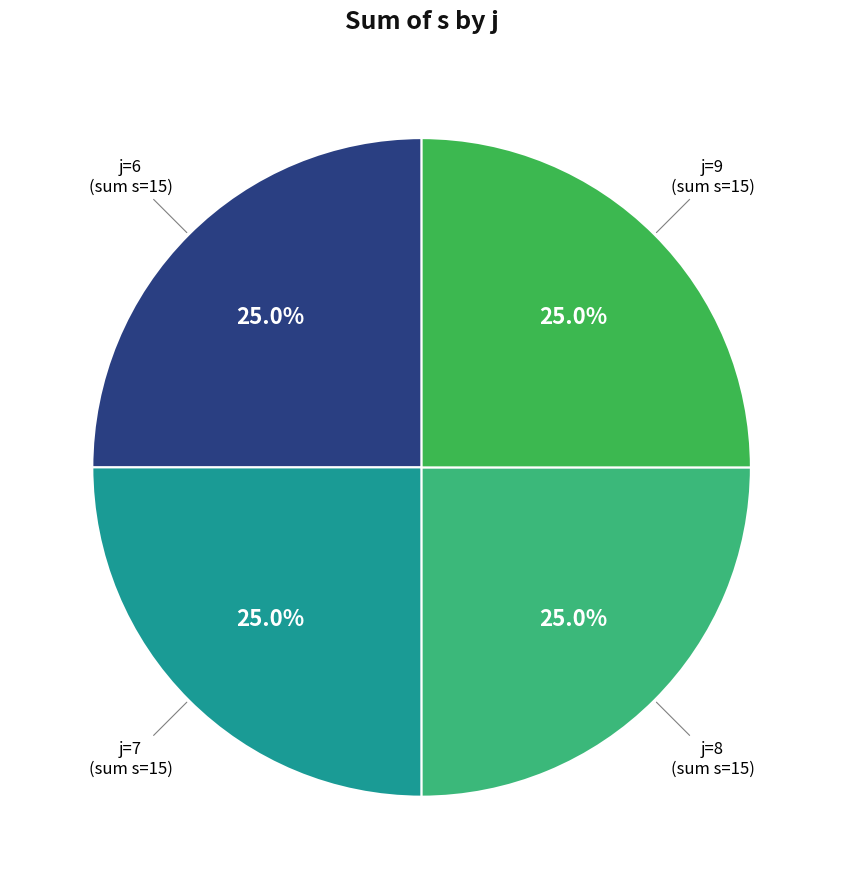

Does any single category account for the majority?

No